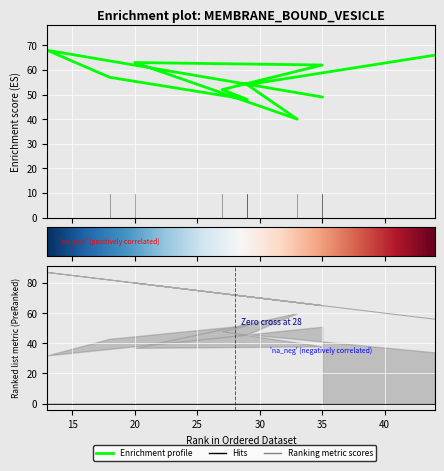

Reading left to right, transcribe all the data shown in this chart.

col_2: 49	68	57	48	52	62	63	40	54	66
col_1: 65	87	82	71	73	65	80	67	71	56